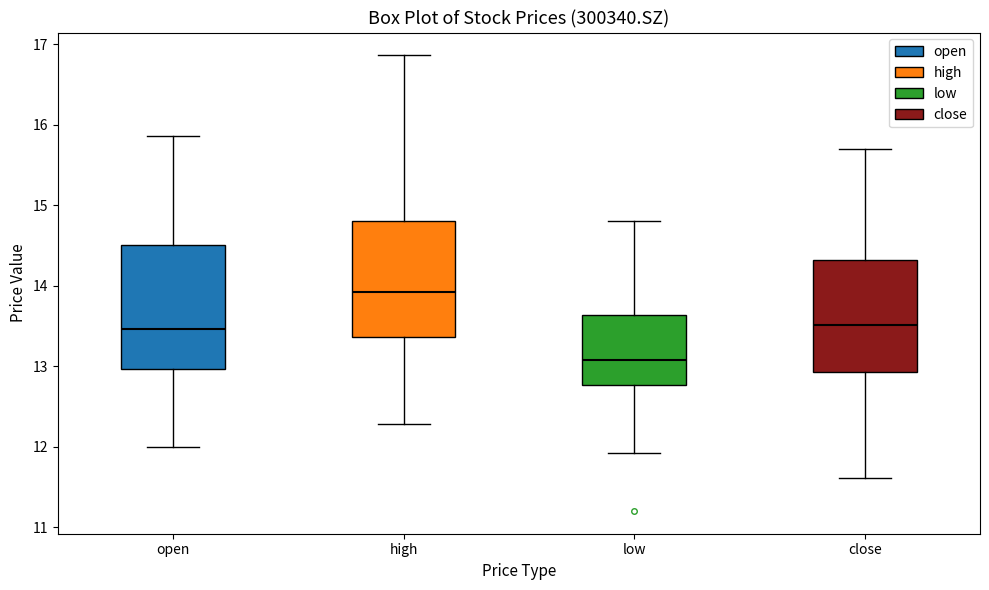

Which box's median line is the highest?

high